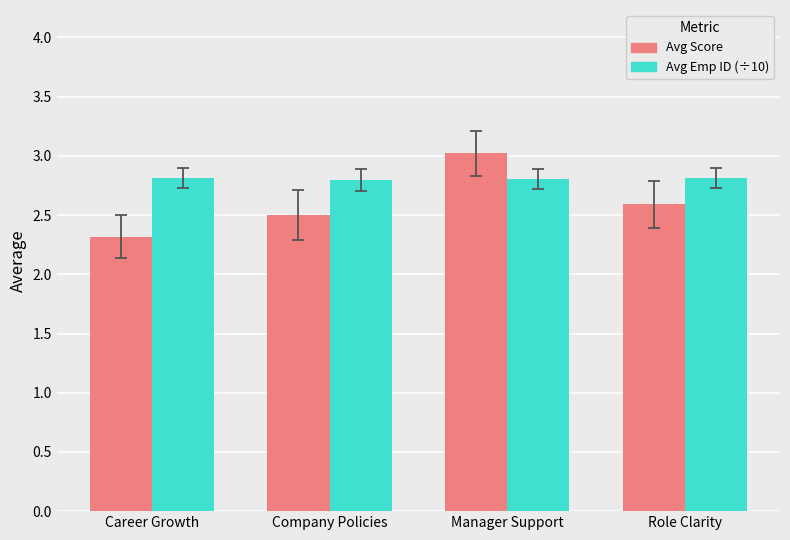

Reading left to right, transcribe all the data shown in this chart.

Avg Score: 2.3	2.5	3.0	2.6
Avg Emp ID (÷10): 2.8	2.8	2.8	2.8